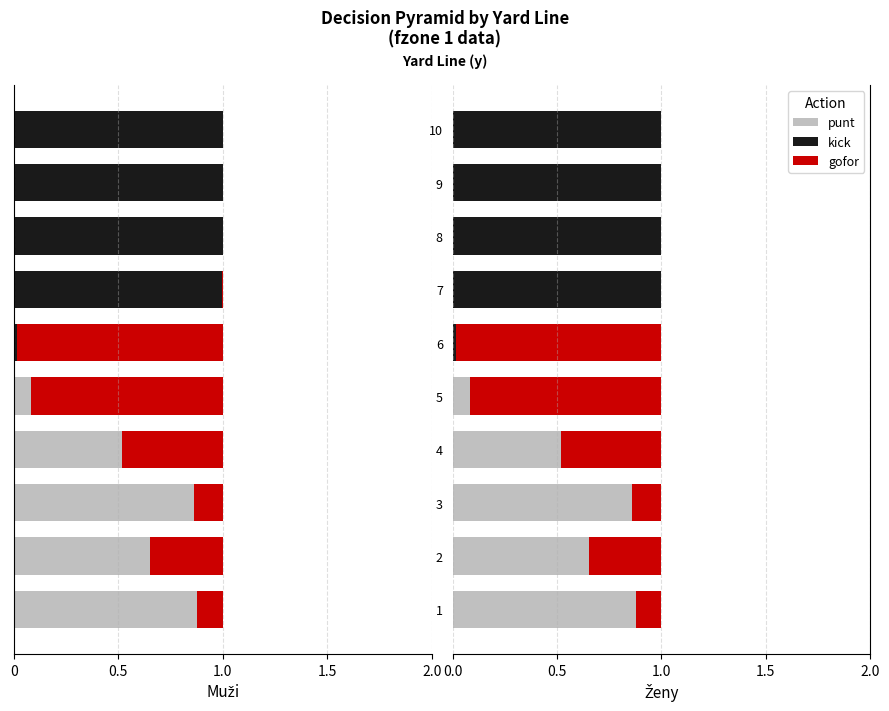

What are all the series names shown in the legend?

punt, kick, gofor